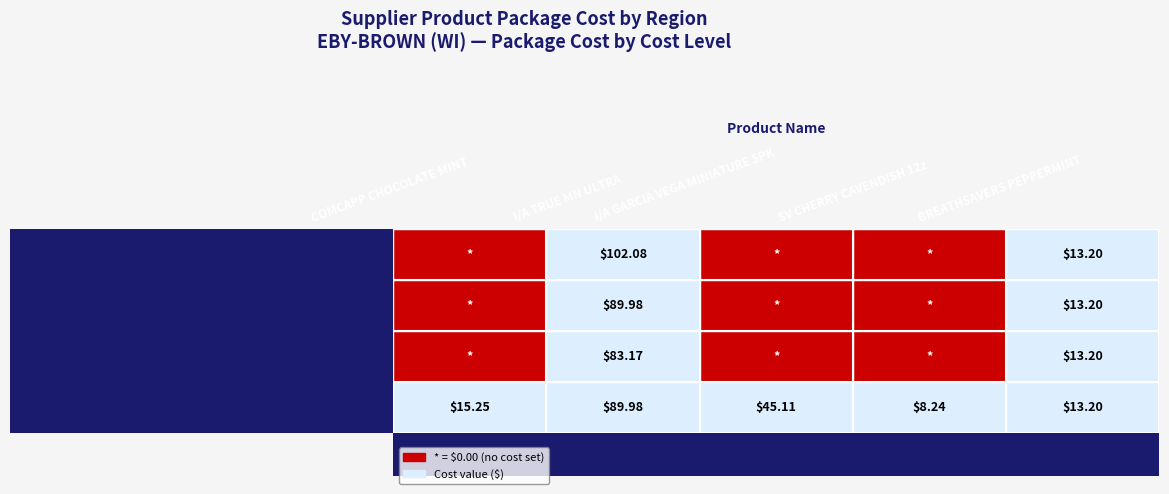

What is the spread (max minus min) of values at COMCAPP CHOCOLATE MINT?

15.2